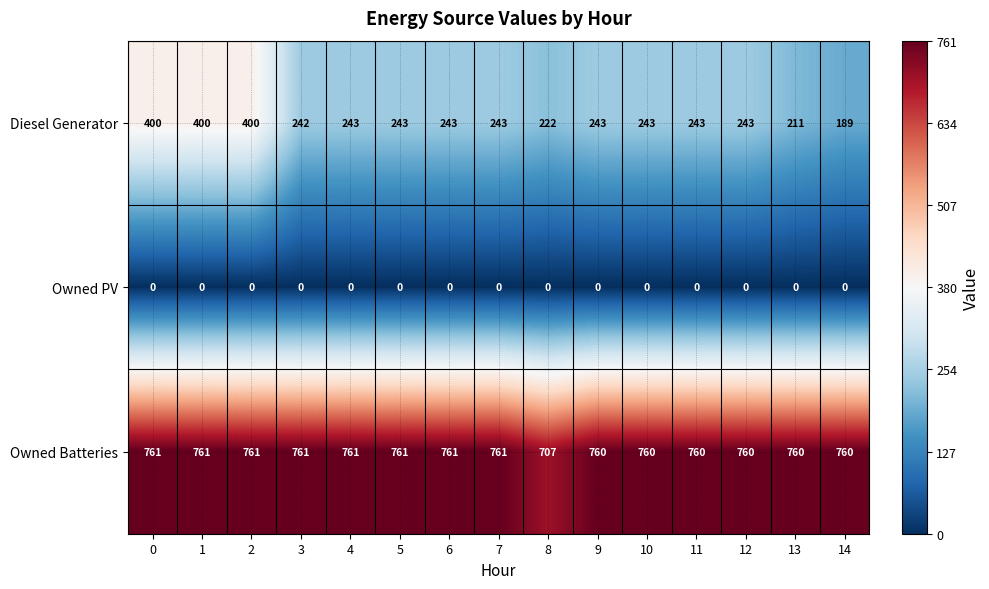

What is the difference between the Diesel Generator values at 14 and 13?

22